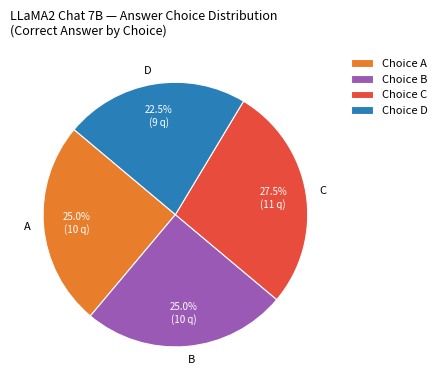

Which has a higher value, D or C?

C